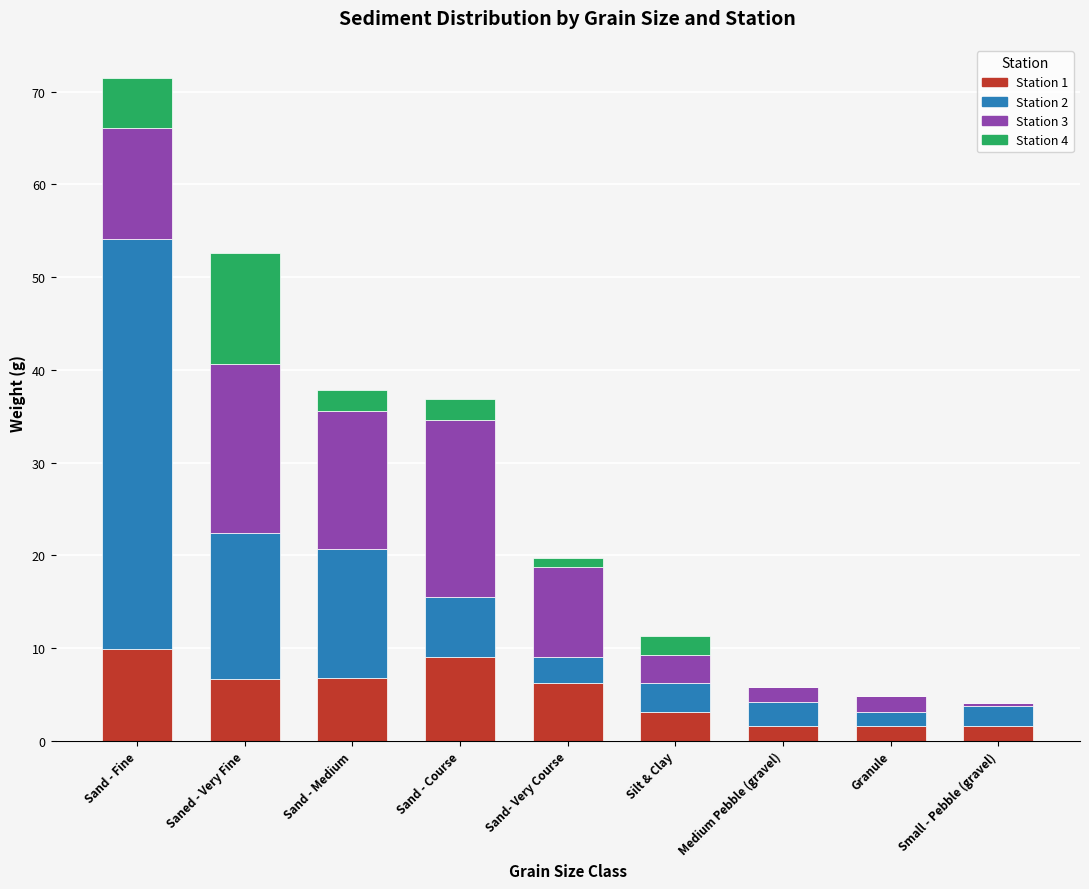

At which category is the sum across all series the highest?

Sand - Fine